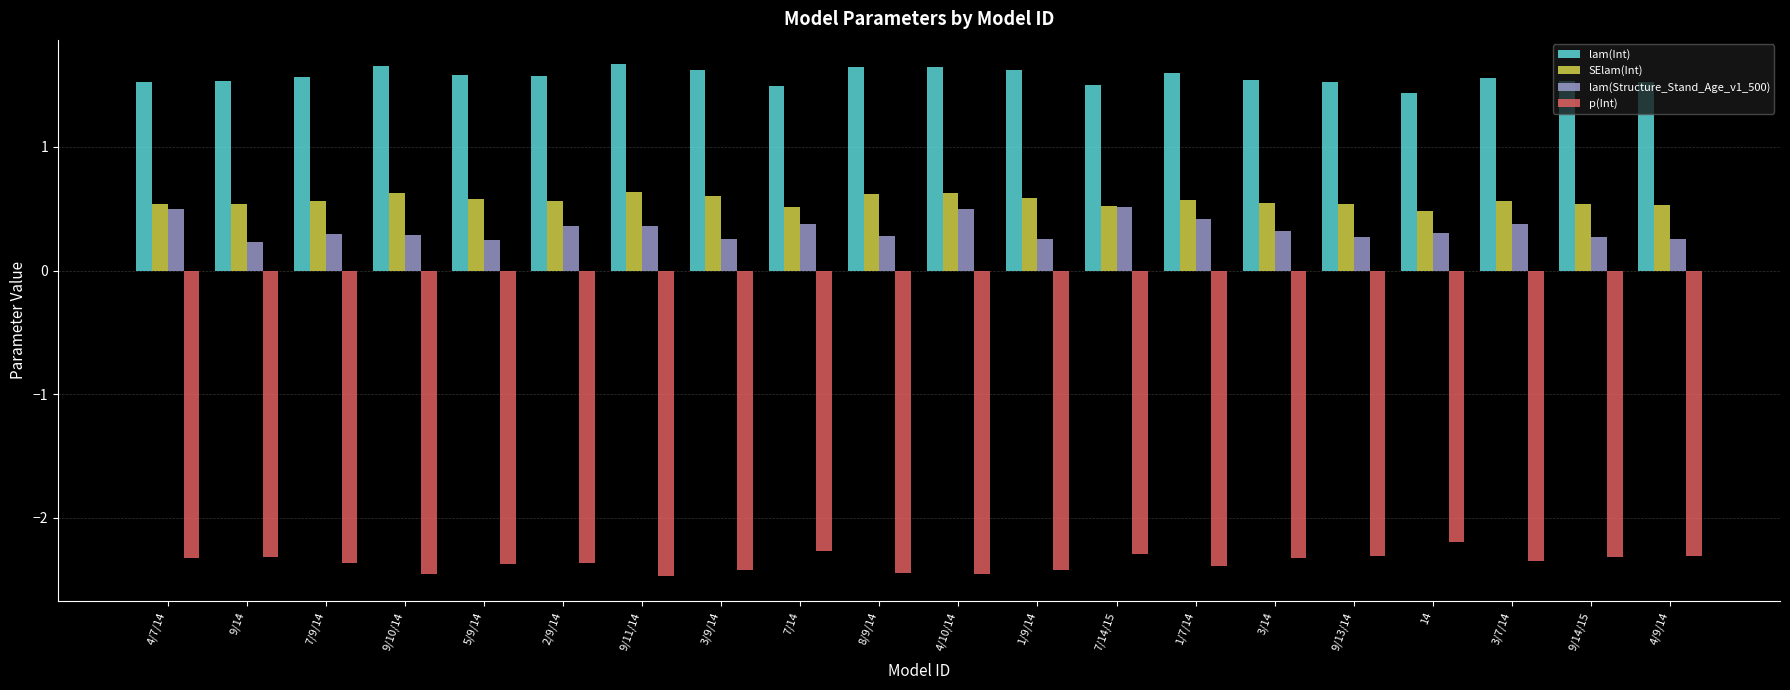

What is the label of the 17th bar from the right?

9/10/14